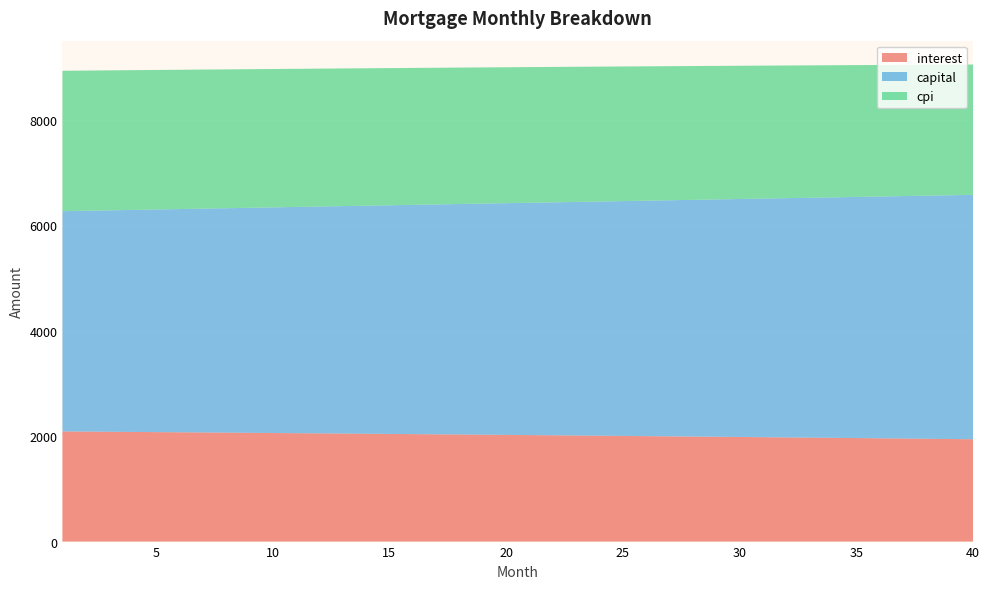

Reading left to right, transcribe all the data shown in this chart.

interest: 2088.9	2085.7	2082.5	2079.3	2076.1	2072.8	2069.5	2066.1	2062.7	2059.3	2055.9	2052.4	2048.9	2045.3	2041.8	2038.2	2034.5	2030.8	2027.1	2023.3	2019.6	2015.8	2011.9	2008.0	2004.1	2000.1	1996.1	1992.1	1988.0	1983.9	1979.8	1975.6	1971.4	1967.2	1962.9	1958.6	1954.2	1949.8	1945.4	1940.9
capital: 4177.8	4188.9	4200.1	4211.3	4222.5	4233.8	4245.1	4256.4	4267.7	4279.1	4290.5	4302.0	4313.4	4324.9	4336.5	4348.0	4359.6	4371.3	4382.9	4394.6	4406.3	4418.1	4429.9	4441.7	4453.5	4465.4	4477.3	4489.2	4501.2	4513.2	4525.2	4537.3	4549.4	4561.6	4573.7	4585.9	4598.1	4610.4	4622.7	4635.0
cpi: 2662.6	2658.6	2654.5	2650.3	2646.1	2641.9	2637.6	2633.3	2628.9	2624.5	2620.1	2615.6	2611.1	2606.5	2601.9	2597.2	2592.5	2587.8	2583.0	2578.2	2573.3	2568.4	2563.4	2558.4	2553.3	2548.2	2543.1	2537.9	2532.7	2527.4	2522.1	2516.7	2511.3	2505.8	2500.3	2494.7	2489.1	2483.5	2477.8	2472.0